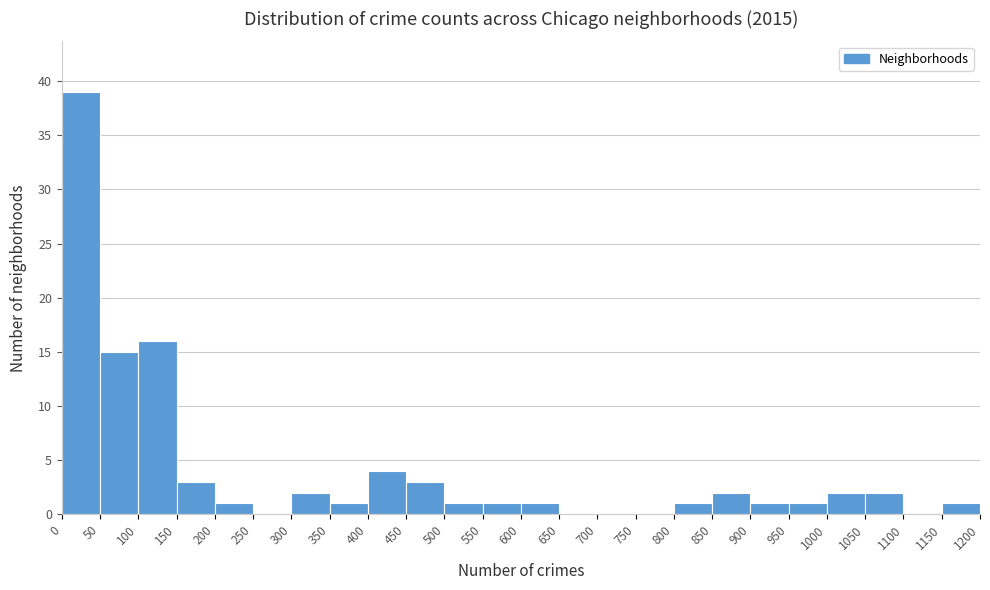

Which range on the x-axis has the tallest bar?

0 to 50